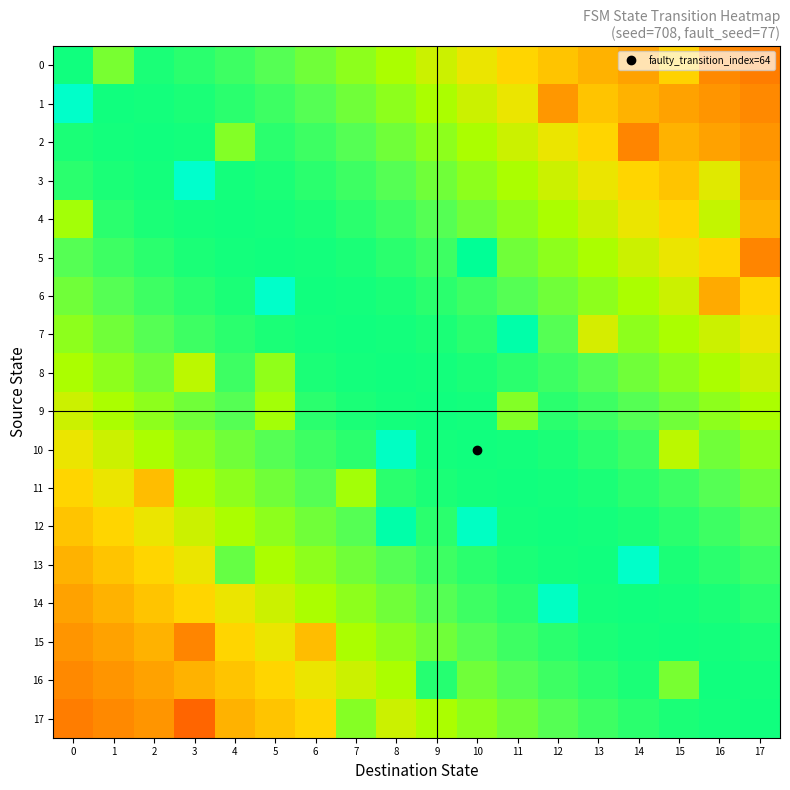

At which category is the sum across all series the highest?

8